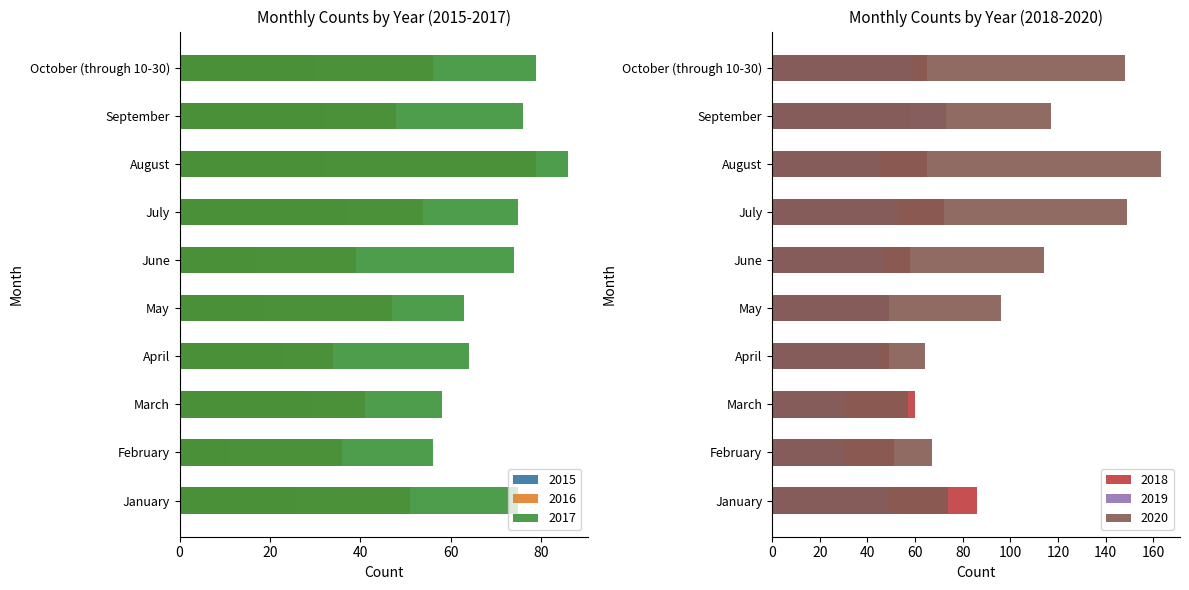

Between February and October (through 10-30), which is larger?

October (through 10-30)